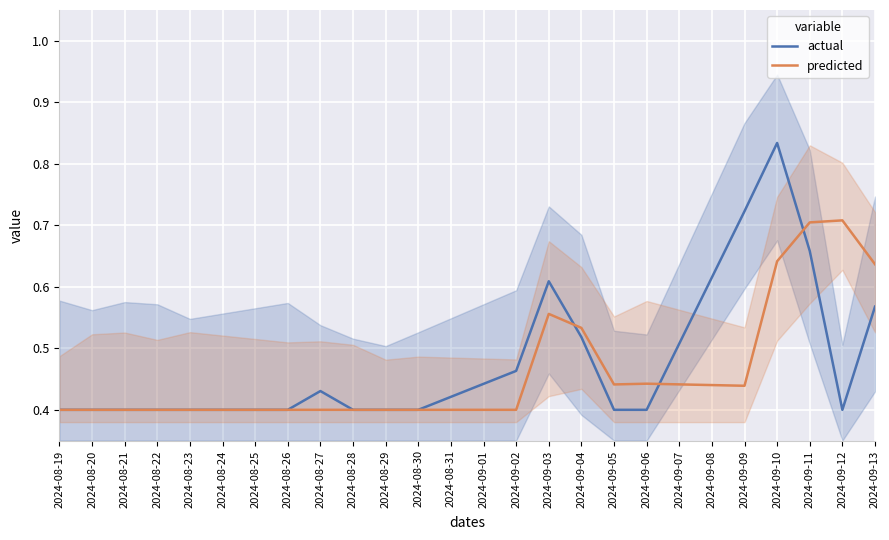

What is the smallest value displayed?

0.4